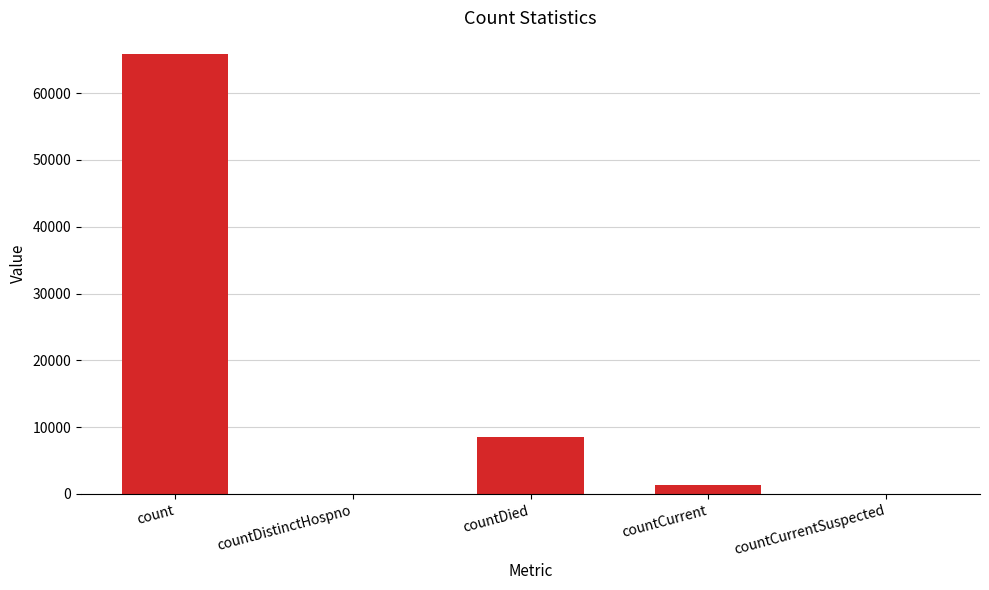

Which label corresponds to the largest value in the chart?

count